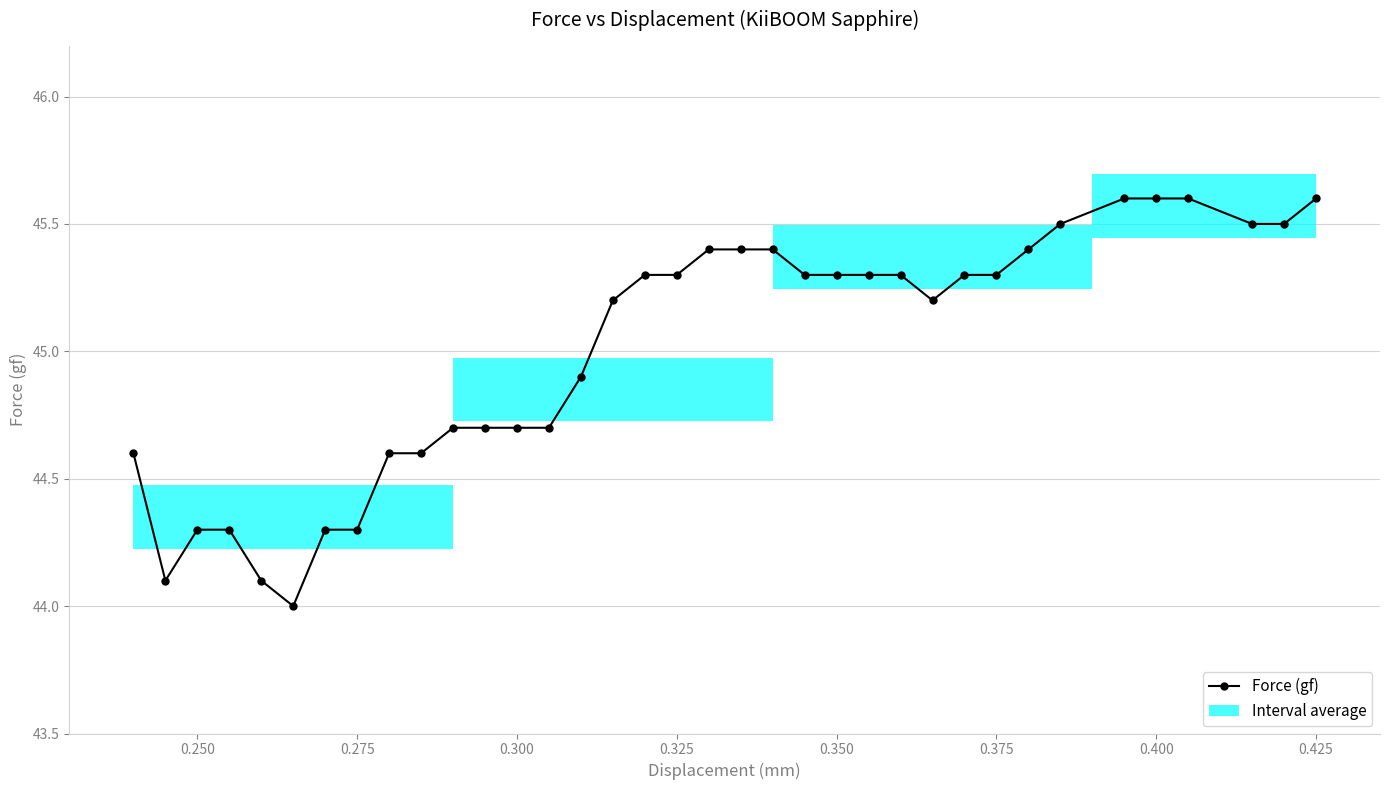

What is the value of the 17th point from the left?

45.3